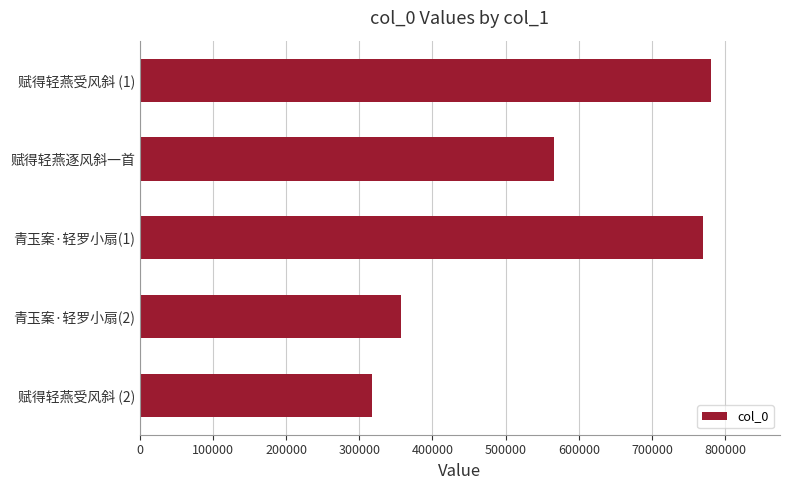

What is the difference between the second highest and second lowest values?

411769